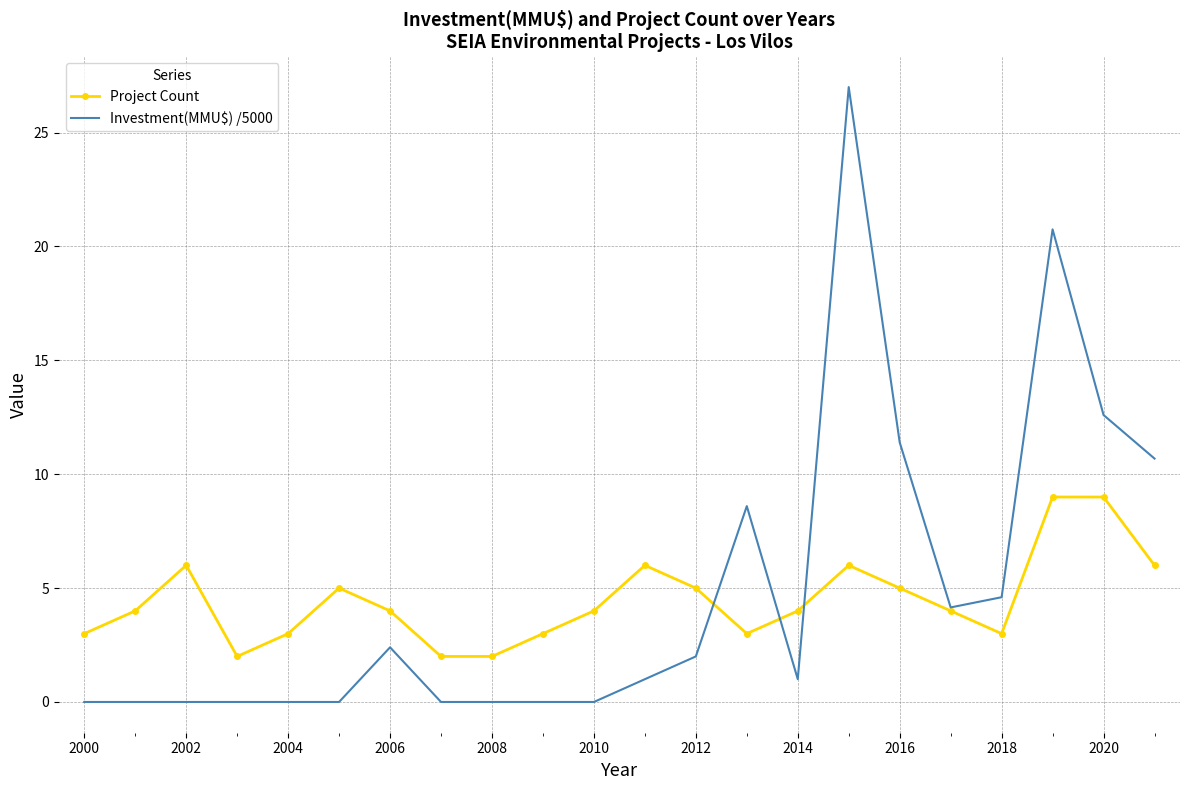

What is the maximum value shown in the chart?

27.0